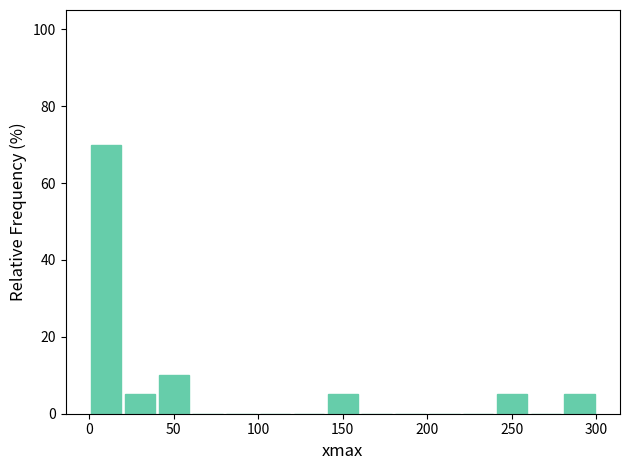

Read against the x-axis, roughly where is the centre of the tallest bar?

10